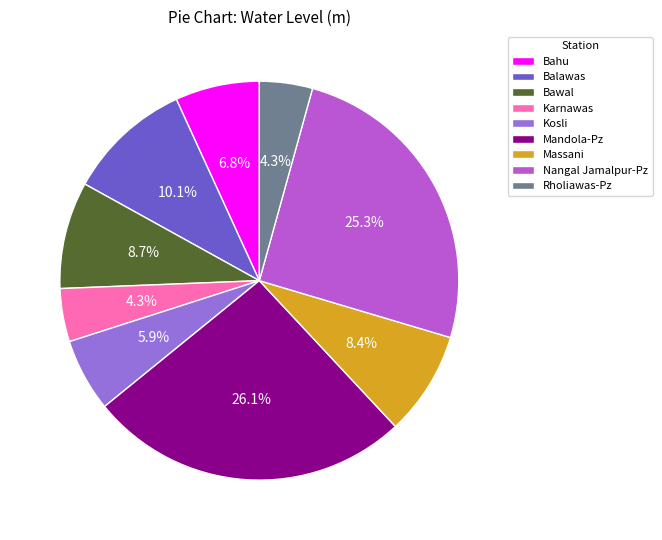

To the nearest percent, what percentage of the pie is Massani?

8%